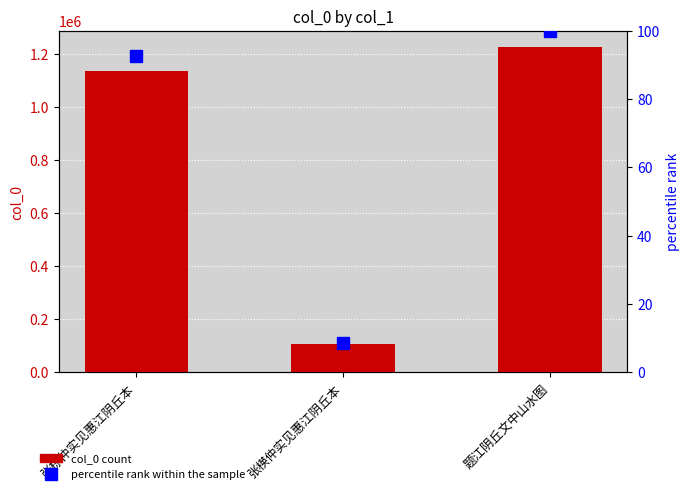

Which series has the largest range (max minus min)?

col_0